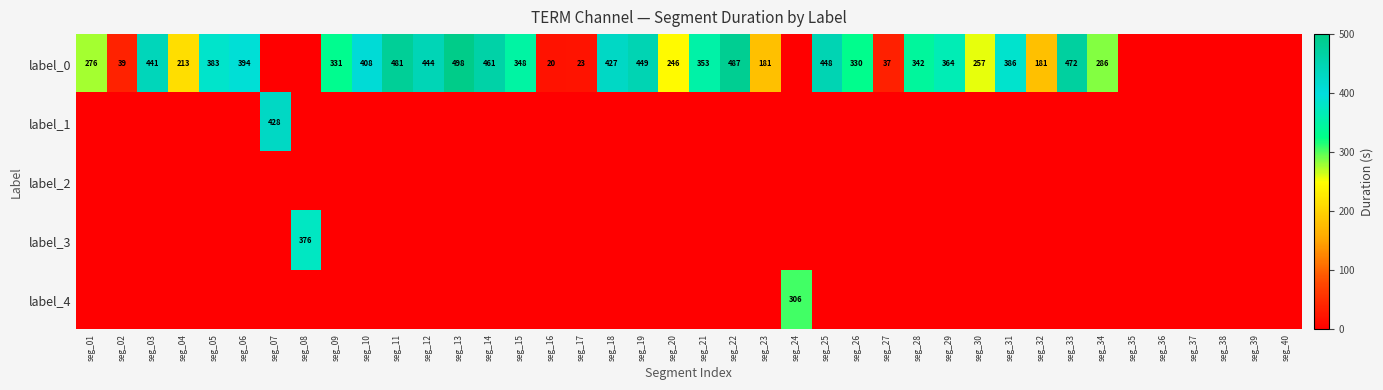

True or false: label_0 has a value of 63 at seg_04.

False